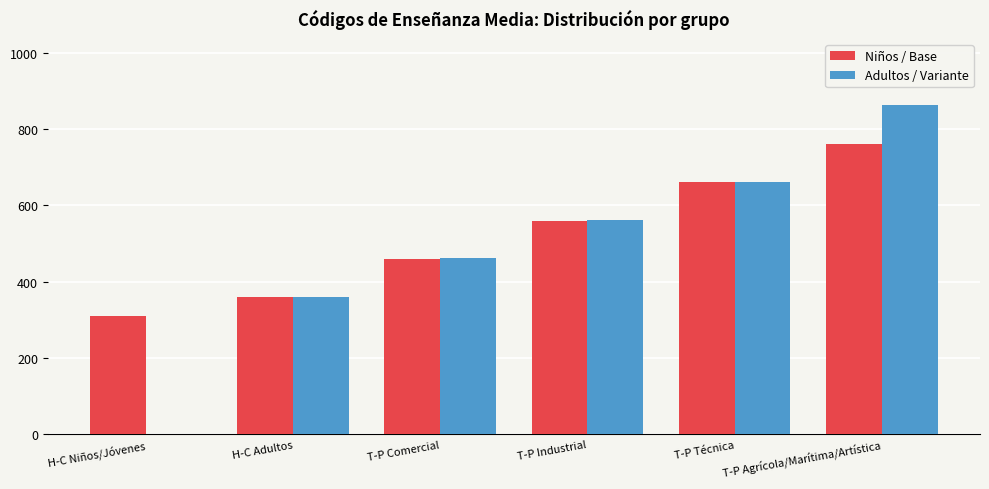

Read the Niños / Base value at T-P Comercial.

460